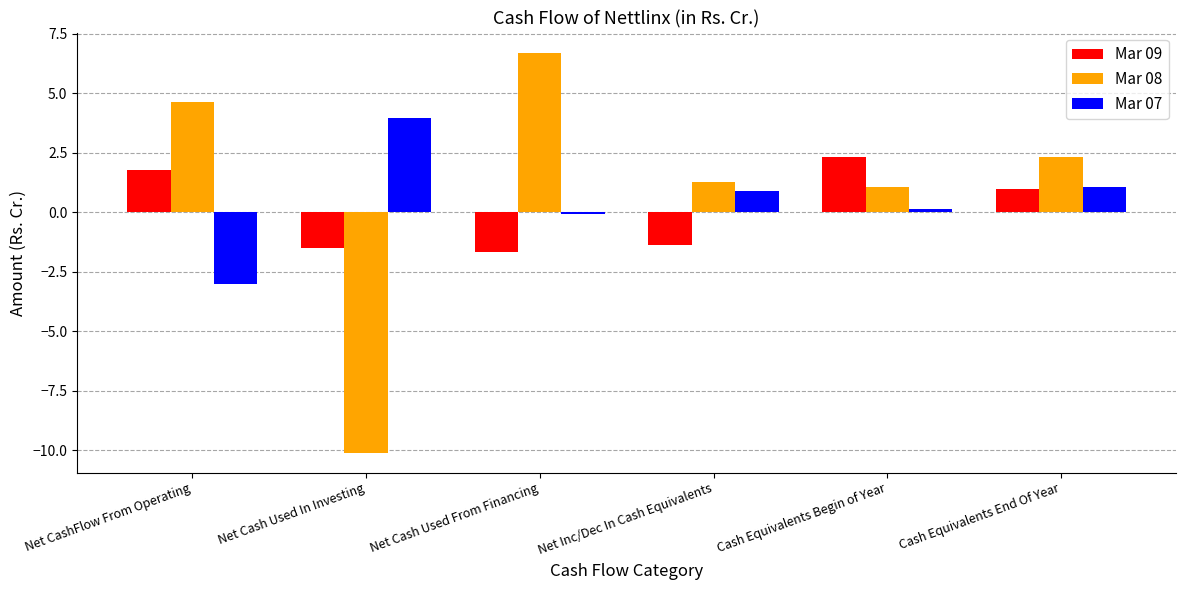

What is the difference between the second highest and second lowest values in the Mar 07 series?

1.1